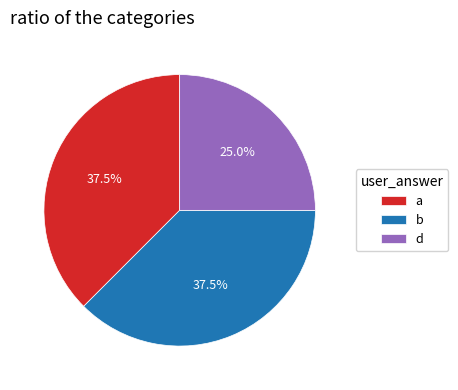

Does d represent more than half of the total?

No